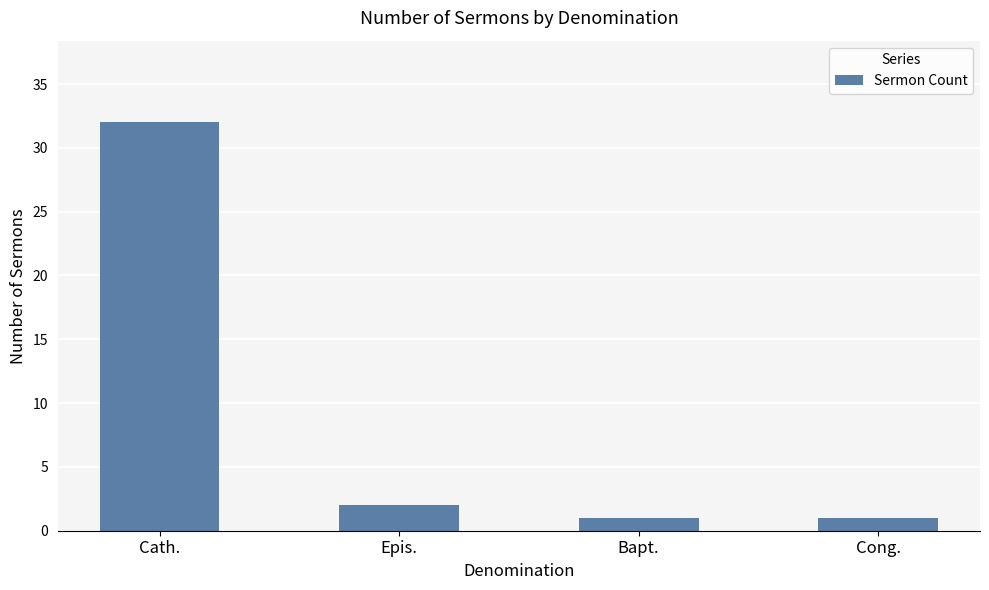

What is the sum of all values?

36